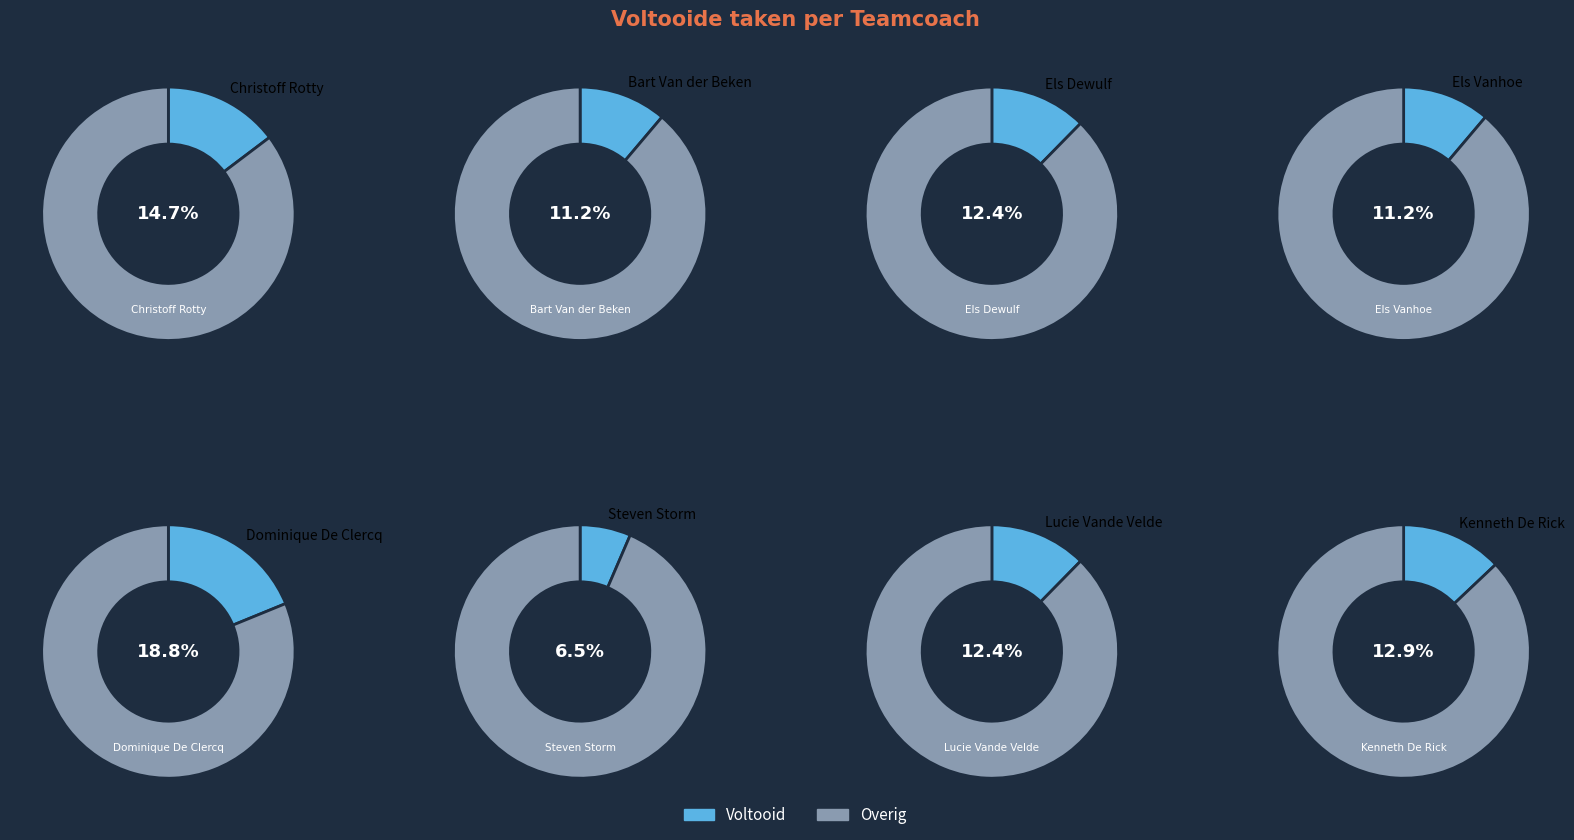

To the nearest percent, what is the difference between the Christoff Rotty and Steven Storm slice percentages?

8%